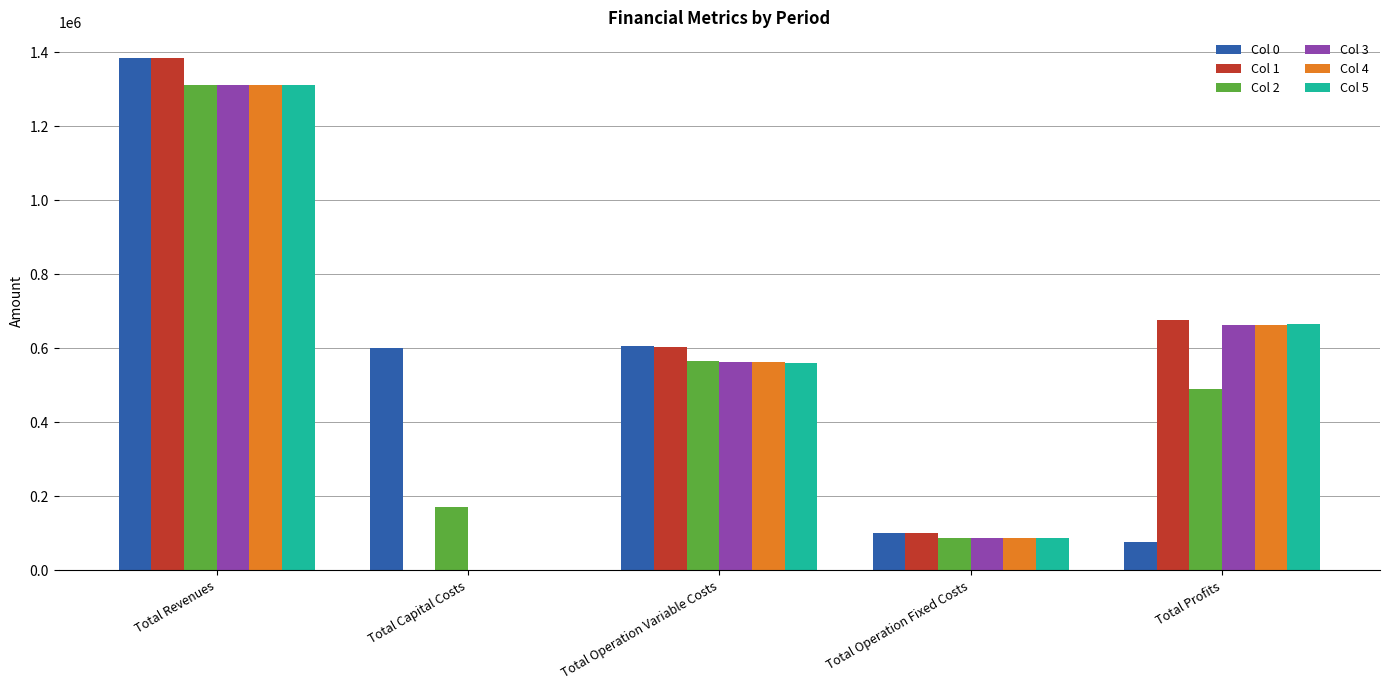

What is the average value of the Col 3 series?

524811.6